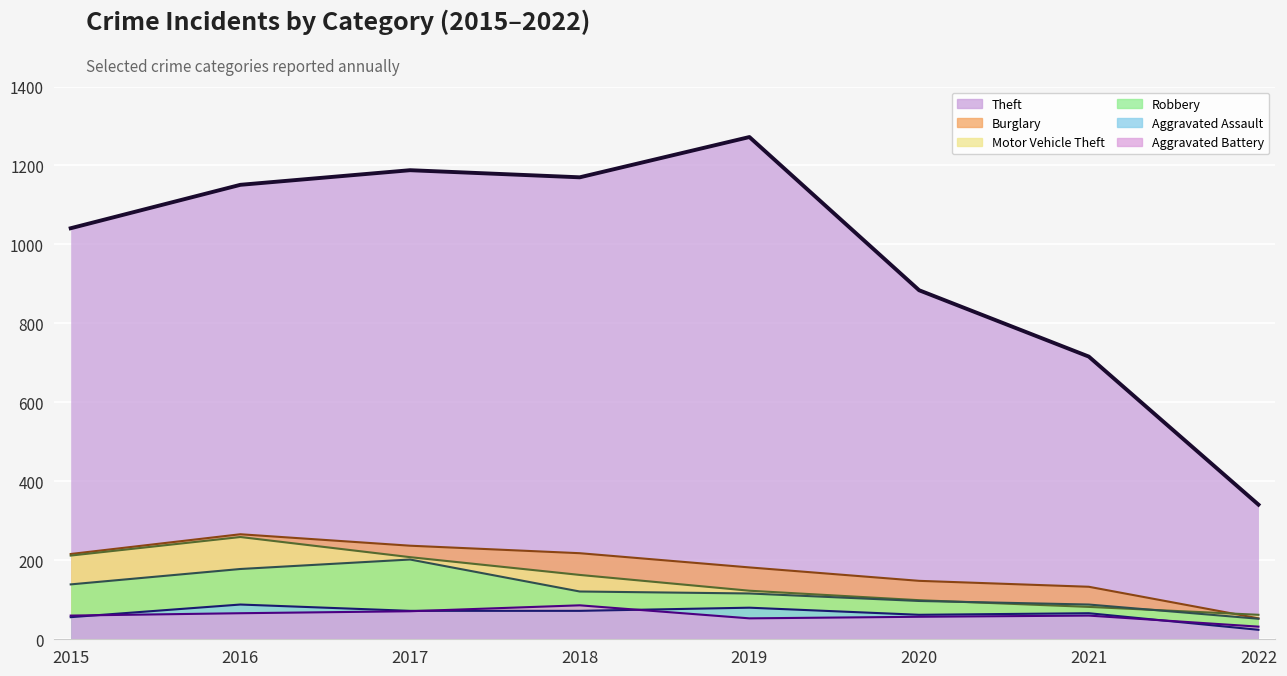

At 2016, list the series in order from largest to smallest.

Theft, Burglary, Motor Vehicle Theft, Robbery, Aggravated Assault, Aggravated Battery